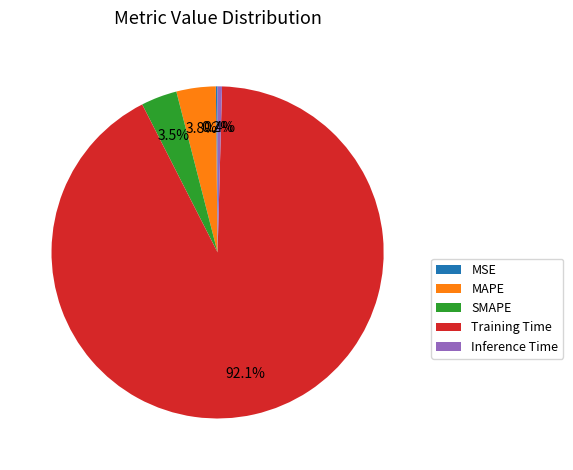

What is the largest slice in the pie chart?

Training Time